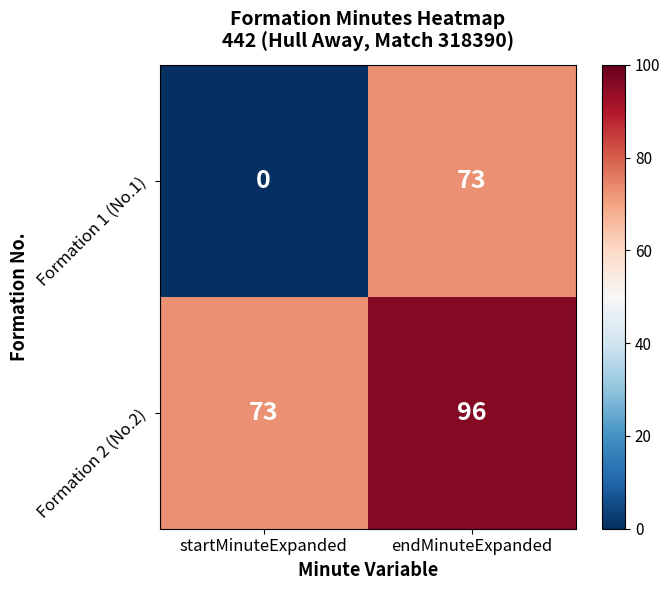

The Formation 2 (No.2) series shows 73 at startMinuteExpanded. True or false?

True